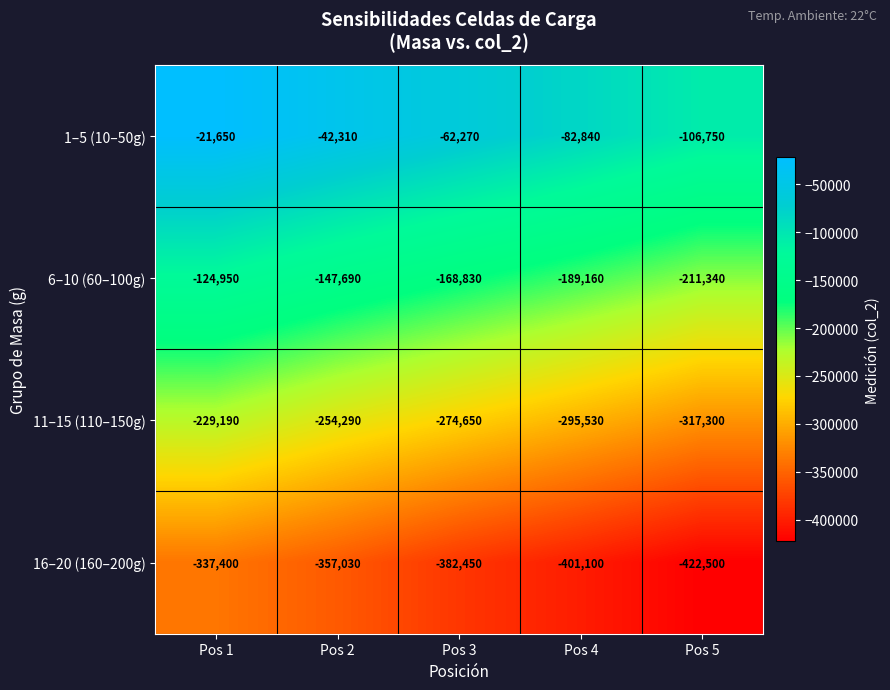

What is the average value of the 1–5 (10–50g) series?

-63164